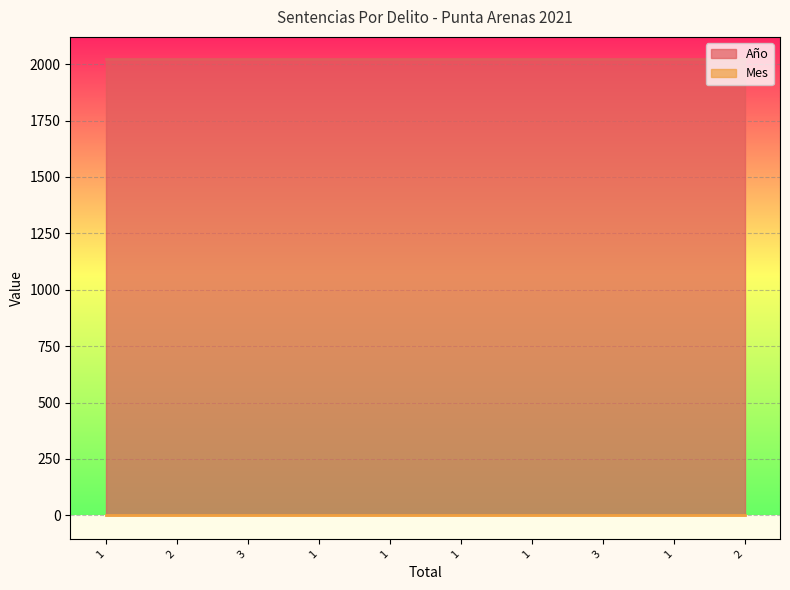

List the series in order of their peak value, highest first.

Año, Mes